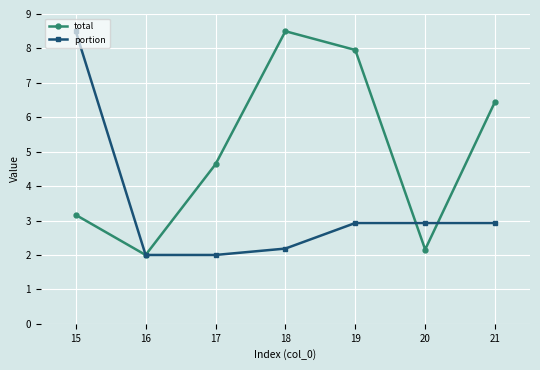

True or false: total has more than 1 points higher than both neighbors.

False